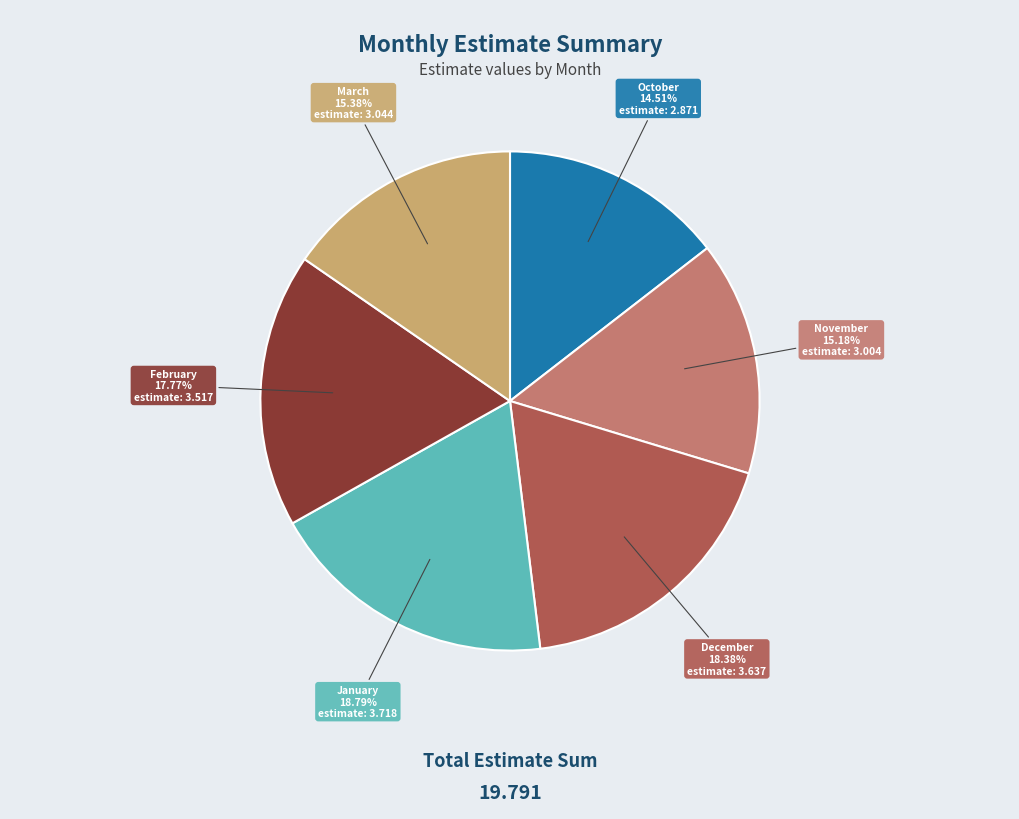

To the nearest percent, what portion does January represent?

19%